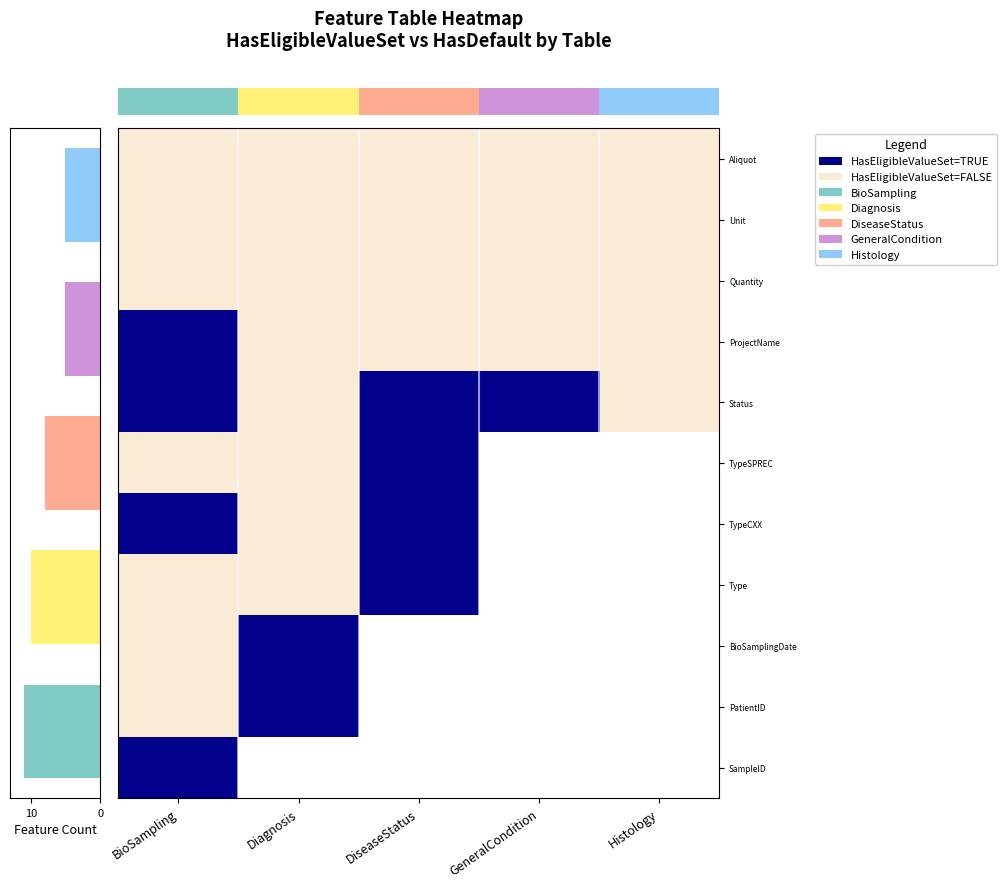

Which label corresponds to the largest value in the chart?

BioSampling